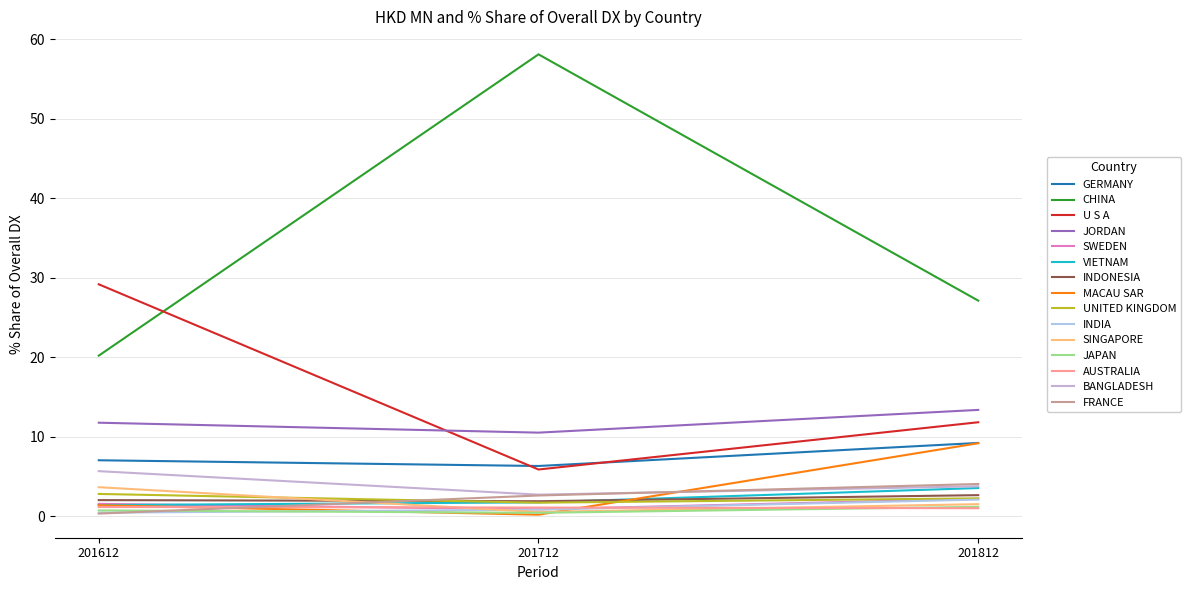

Is this an area chart (filled region under the line)?

No